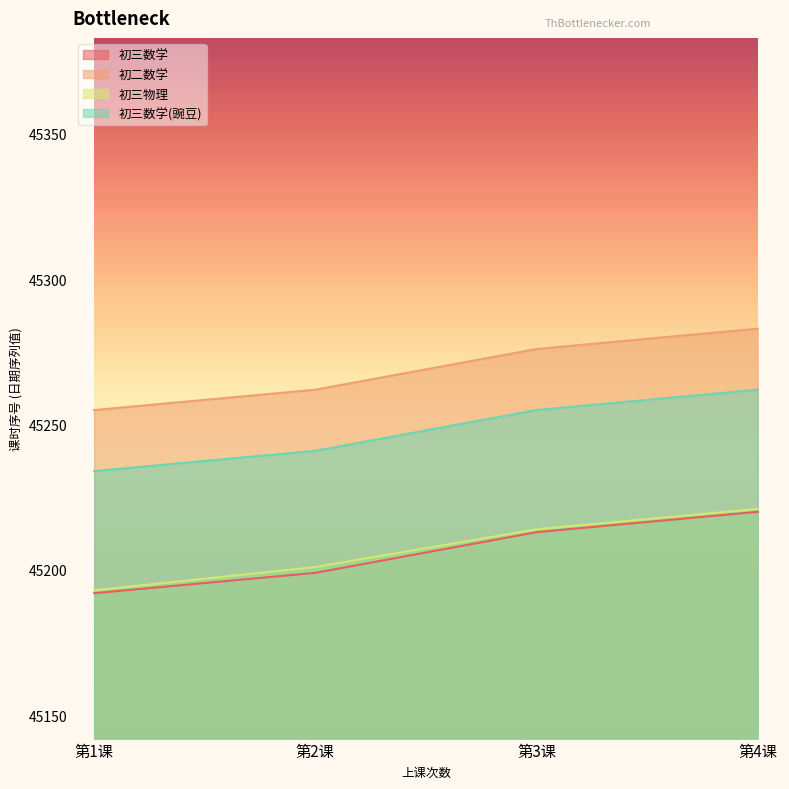

Which series has the widest spread of values?

初三数学